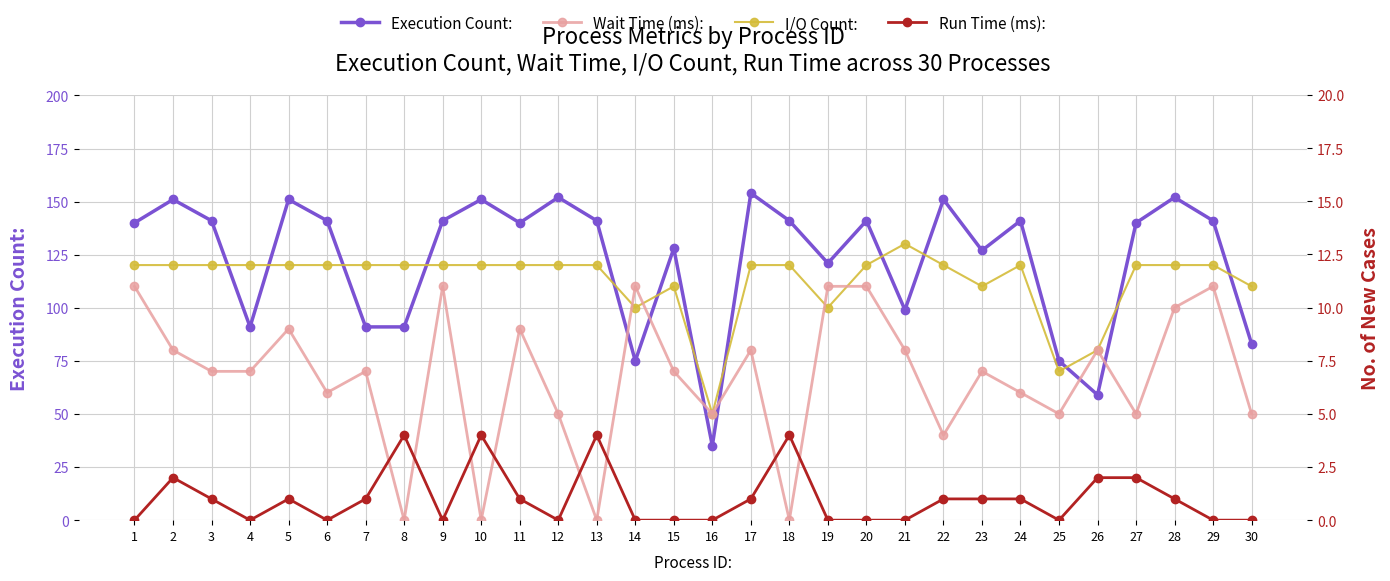

What is the approximate value of Run Time (ms): at 26?

2